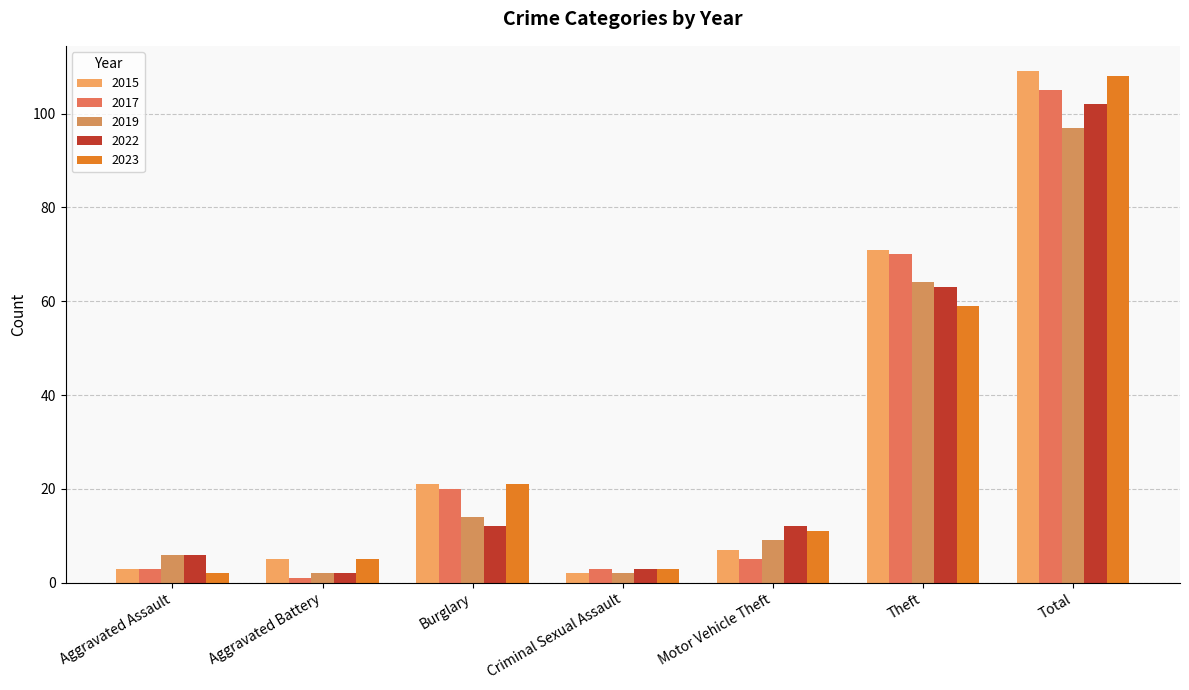

Which category has the highest value in the 2019 series?

Total